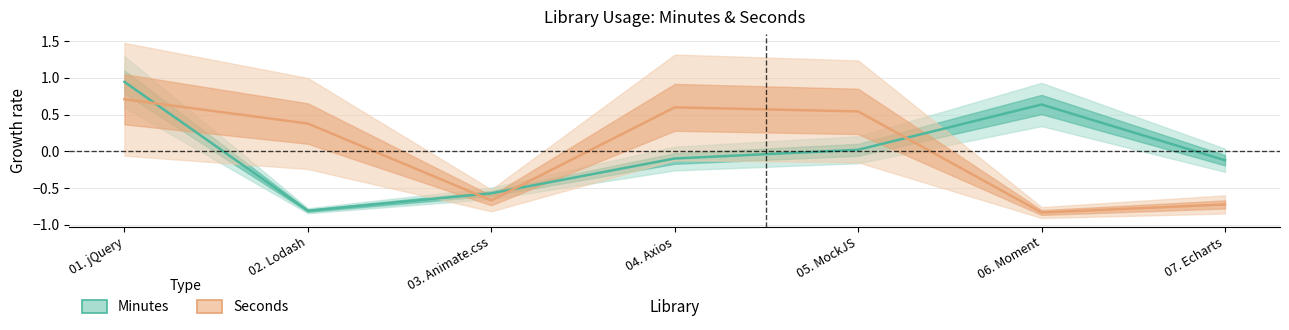

Which label corresponds to the smallest value in the chart?

06. Moment